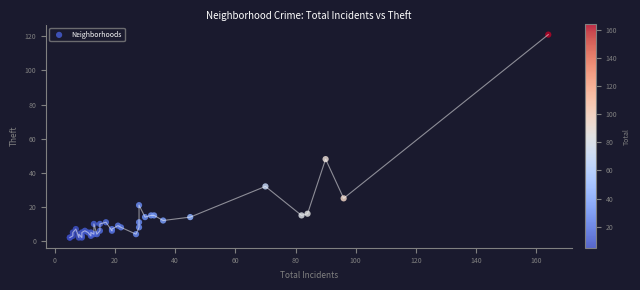

What Y value in the scatter plot is closest to 61?

48